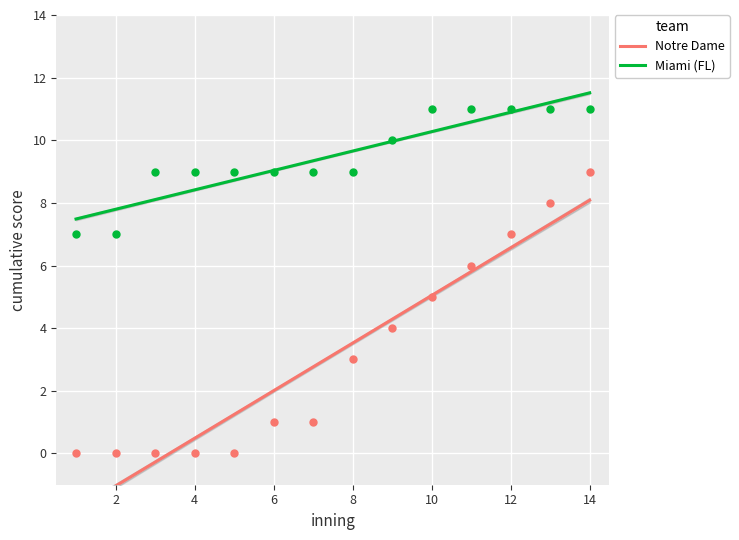

What are all the series names shown in the legend?

Notre Dame, Miami (FL)